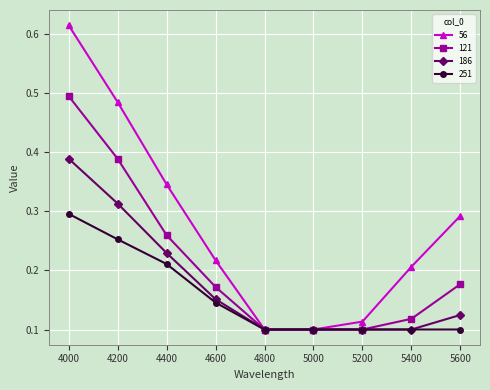

At how many categories does at least one series exceed 0?

9